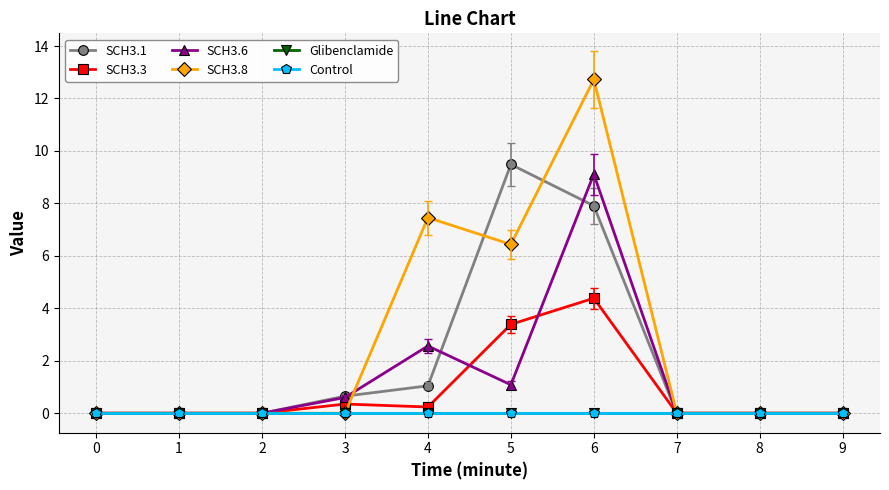

Does the chart have visible grid lines?

Yes